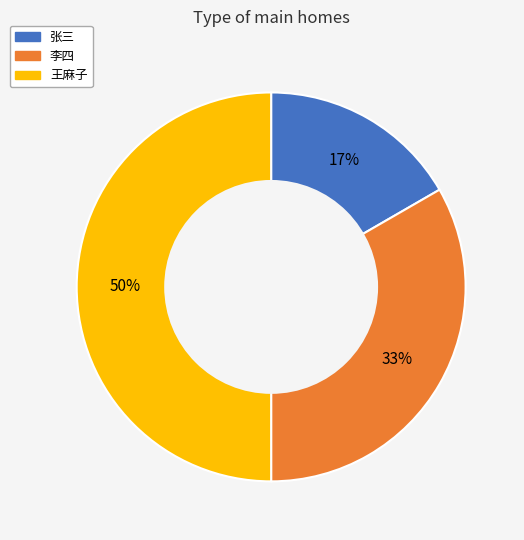

The 李四 slice represents 26% of the pie. True or false?

False